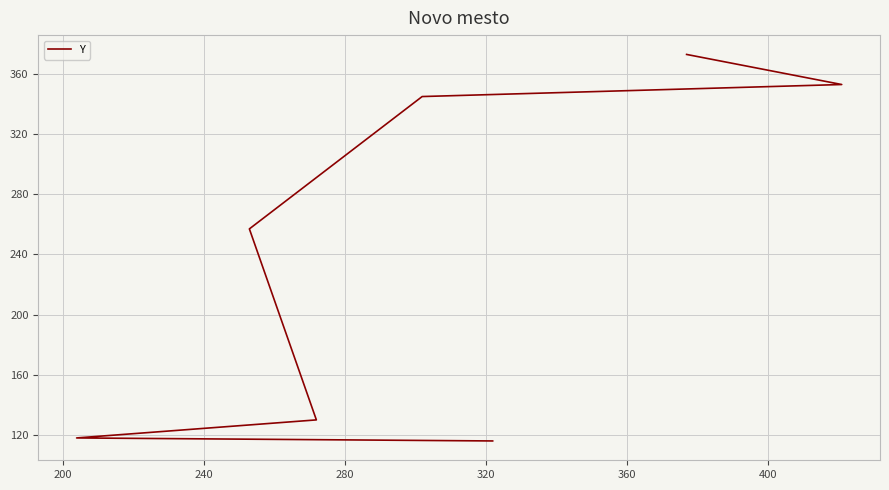

What is the difference between the values at 360 and 400?

20